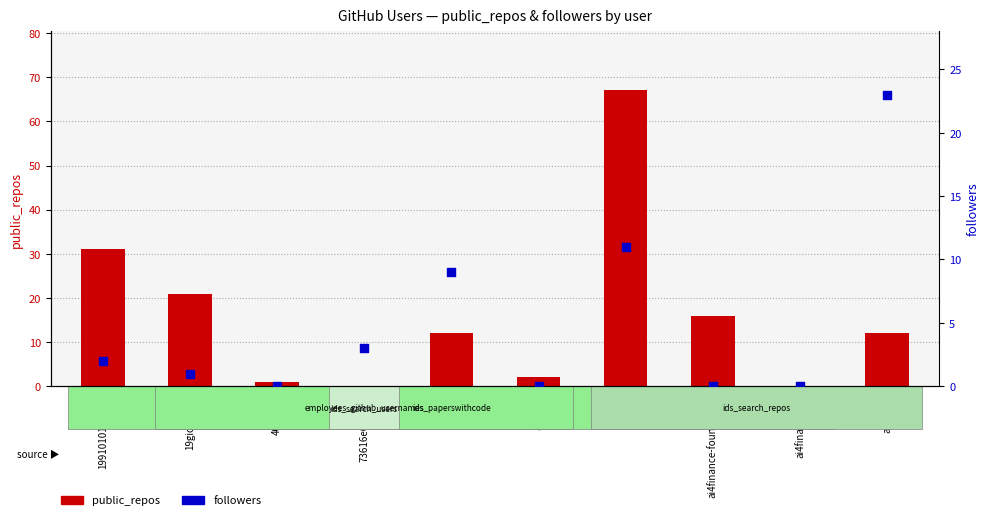

What are all the series names shown in the legend?

public_repos, followers